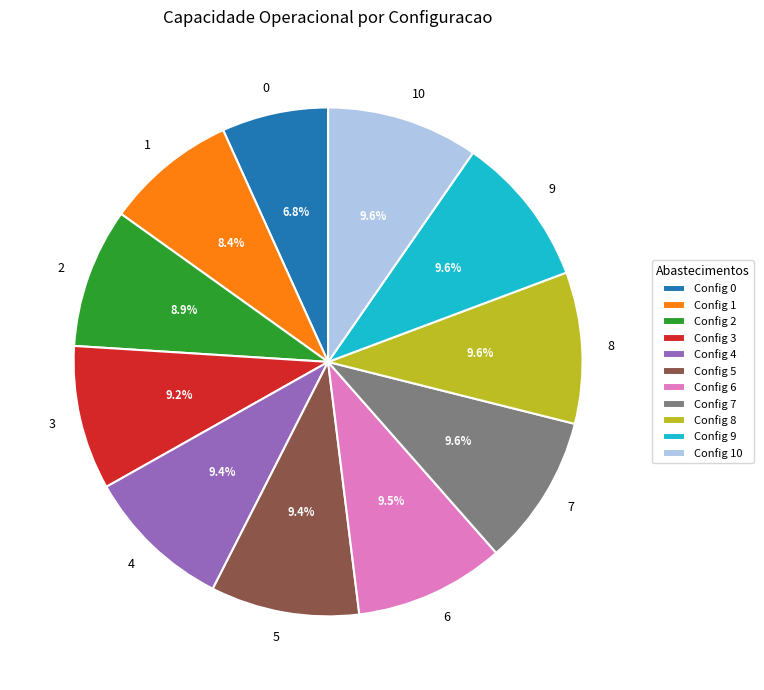

Which has a higher value, 10 or 1?

10